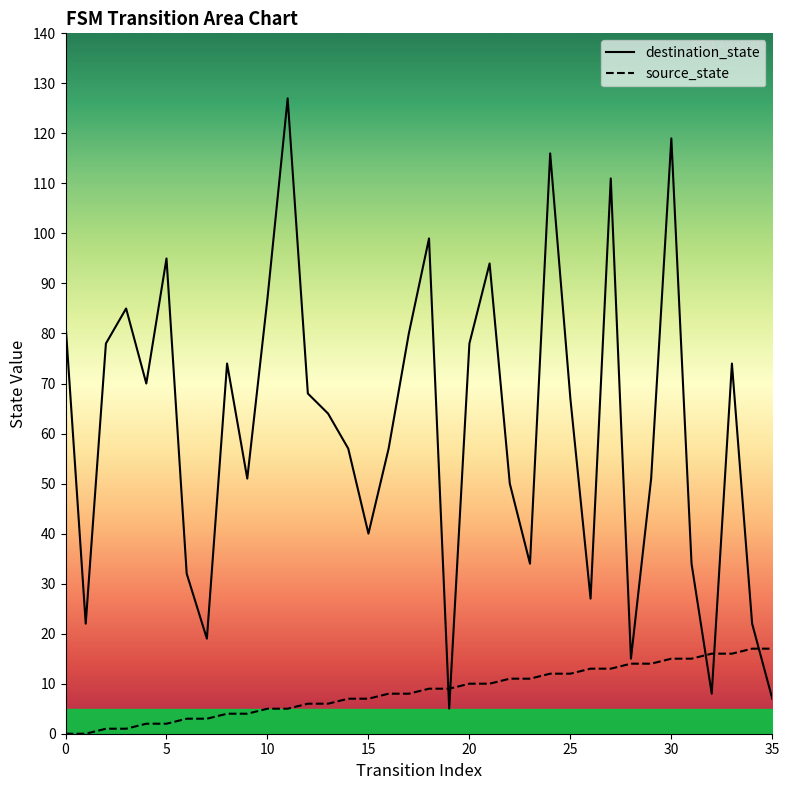

What are all the series names shown in the legend?

destination_state, source_state